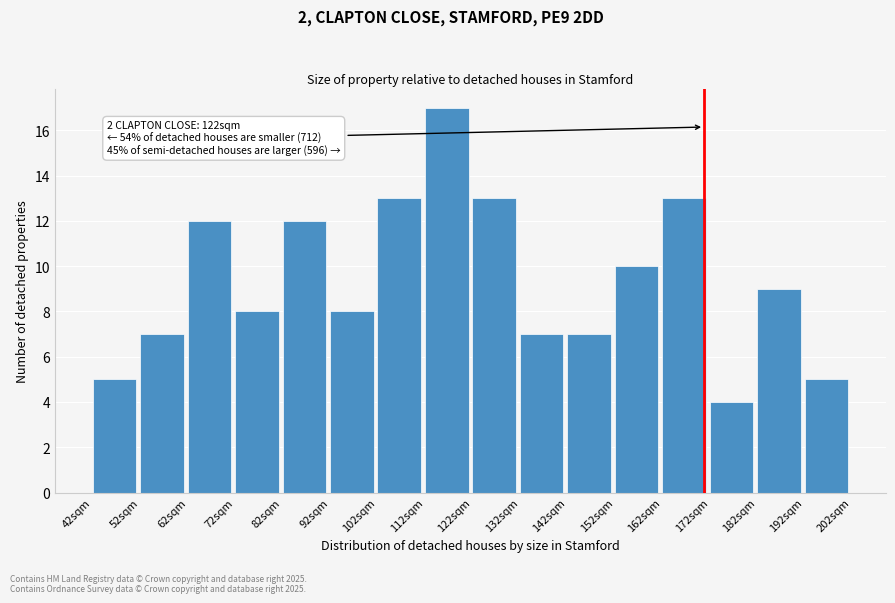

Reading left to right, extract all data points from this chart.

5	7	12	8	12	8	13	17	13	7	7	10	13	4	9	5